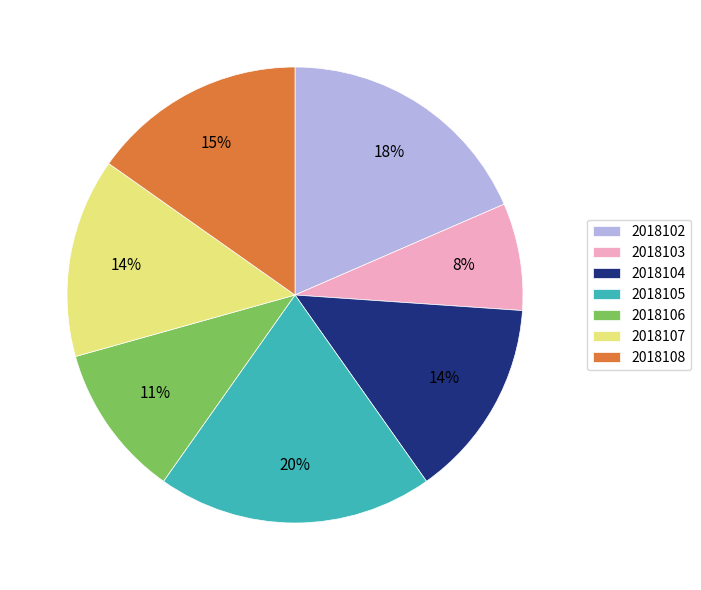

To the nearest percent, what portion does 2018108 represent?

15%